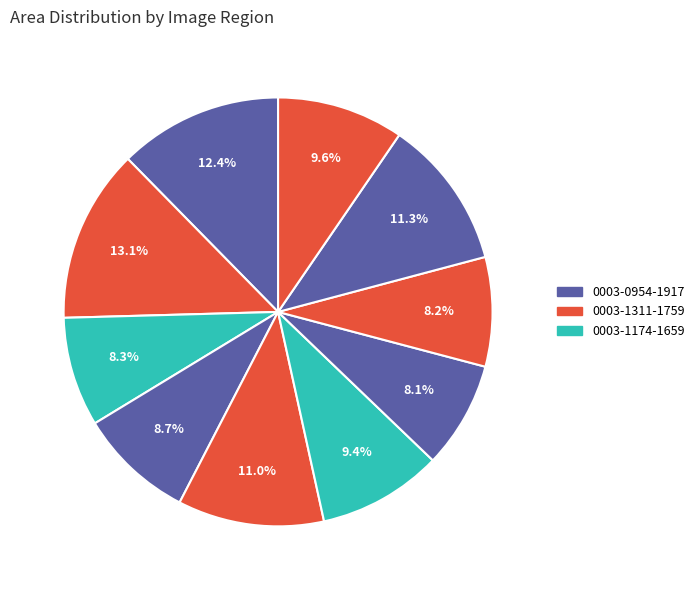

Count the number of slices in the pie.

10